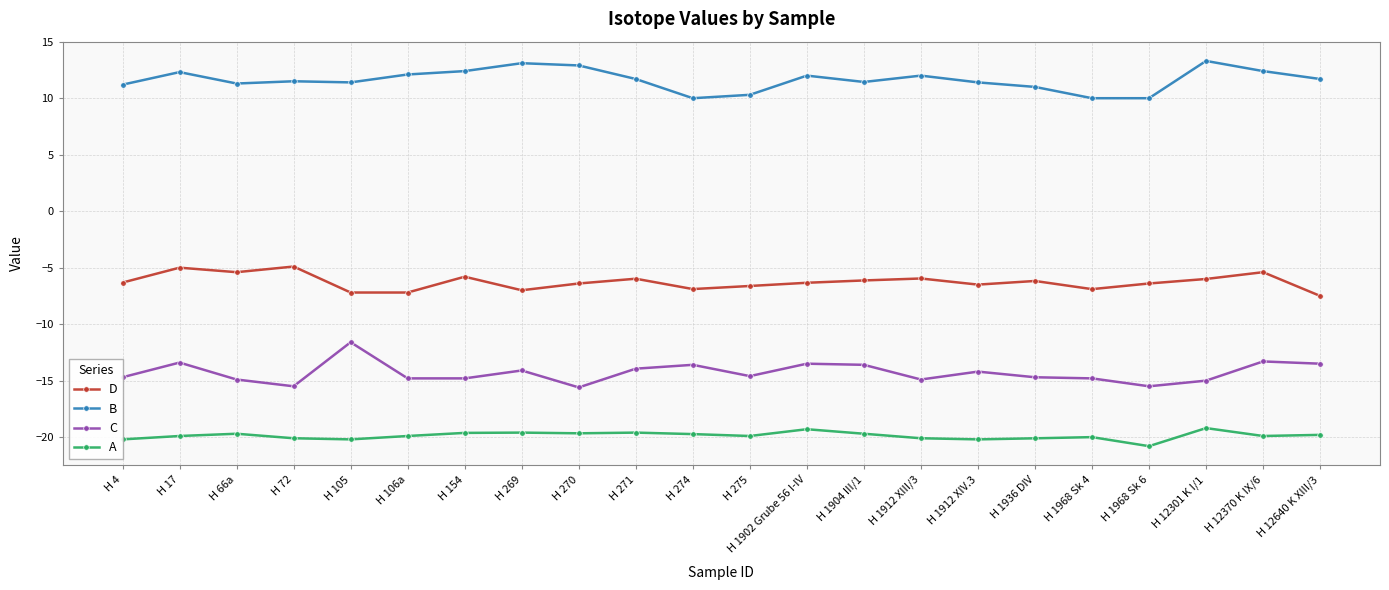

True or false: D and A cross at least once.

False